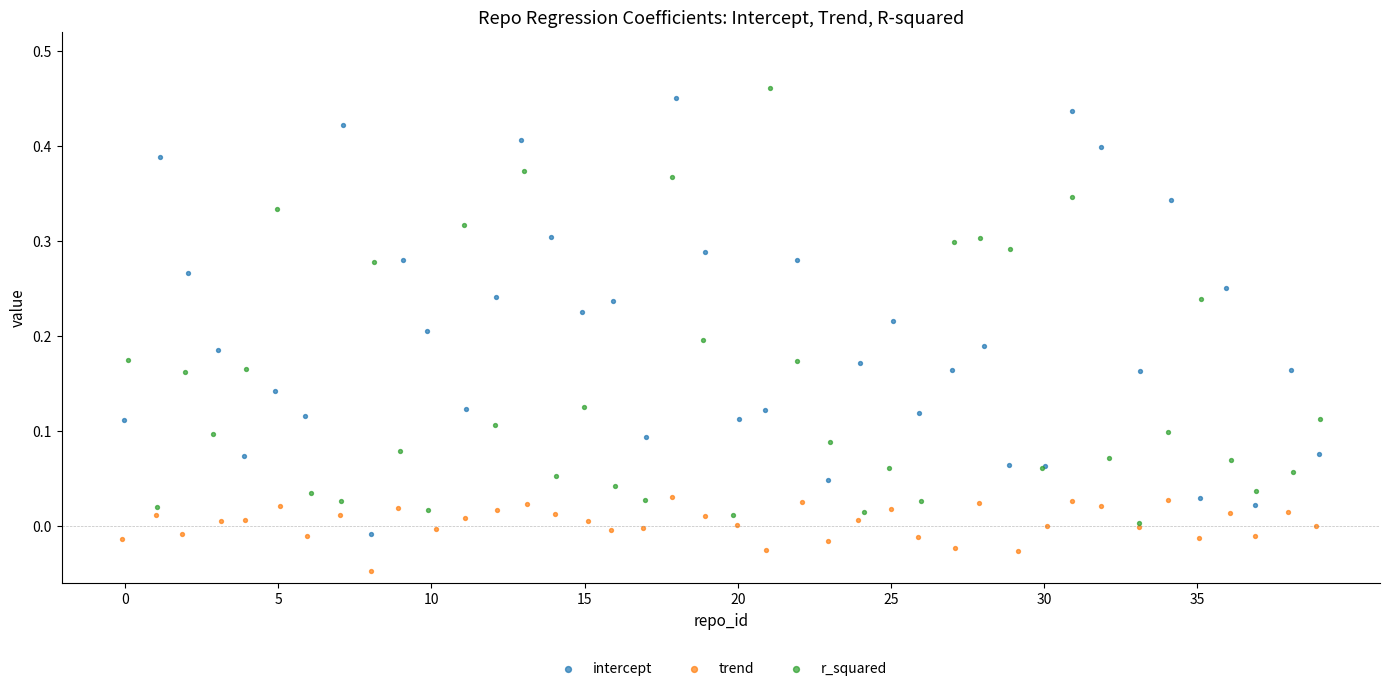

Which series contains the lowest Y value?

trend